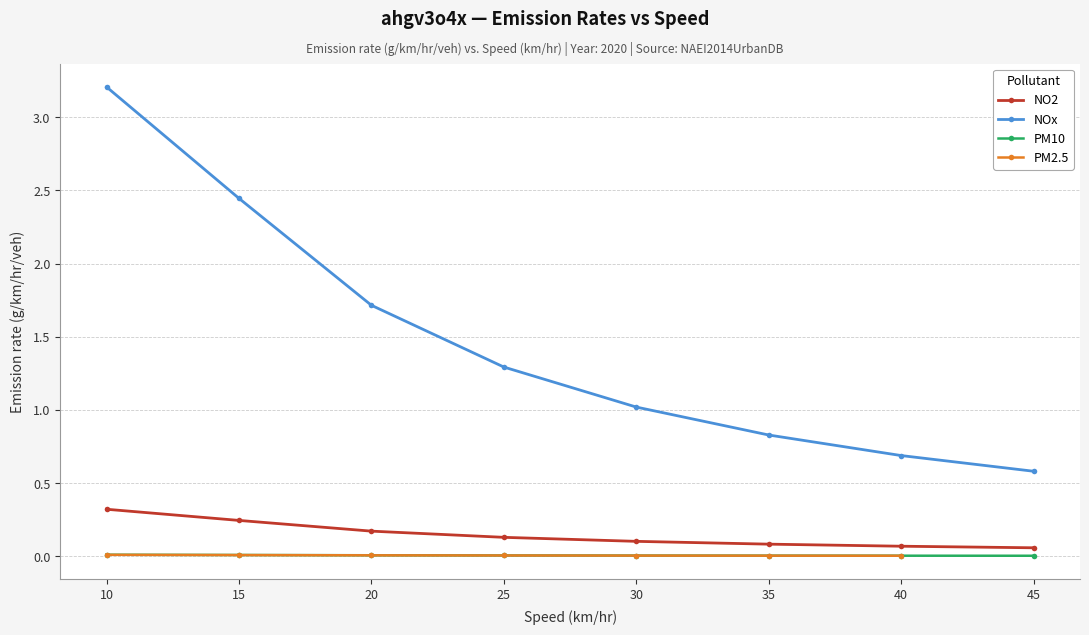

The value of NO2 at 15 is 0.1. True or false?

False